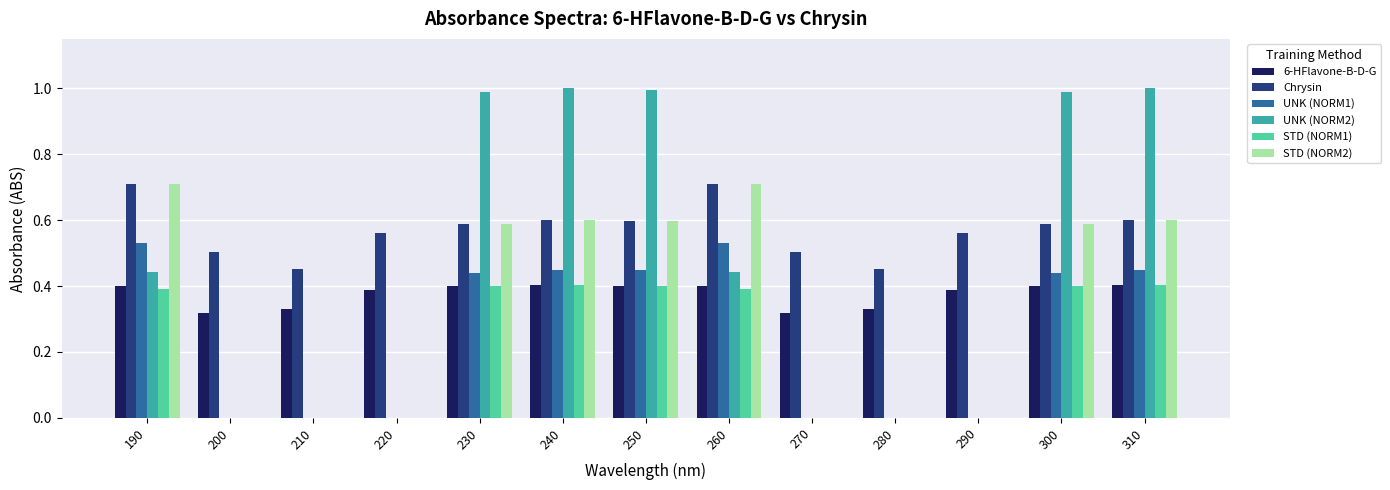

Does the chart contain stacked bars?

No